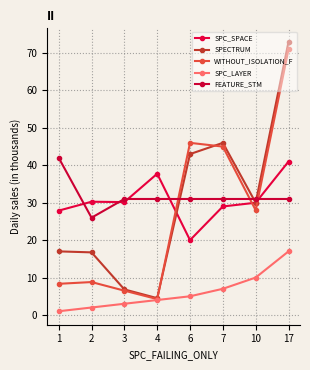

True or false: SPC_LAYER has a value of 5.0 at 6.

True